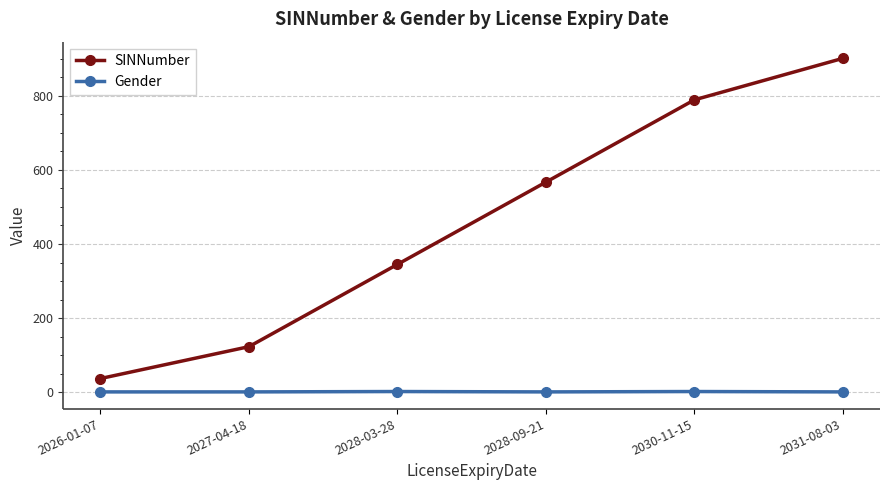

Is the value of SINNumber at 2031-08-03 greater than the value of Gender at 2026-01-07?

Yes